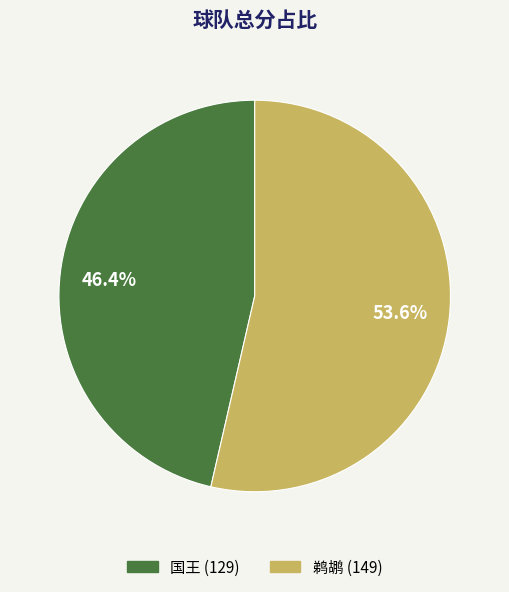

What is the smallest slice in the pie chart?

国王